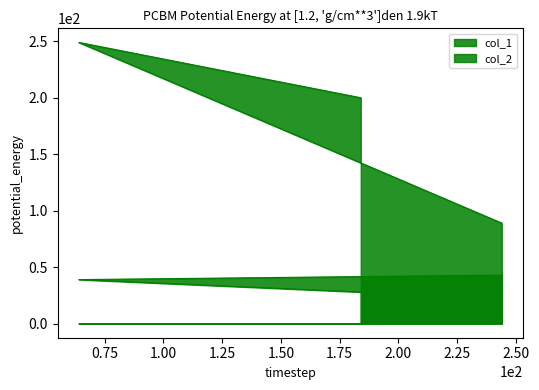

Which series has the largest range (max minus min)?

col_2